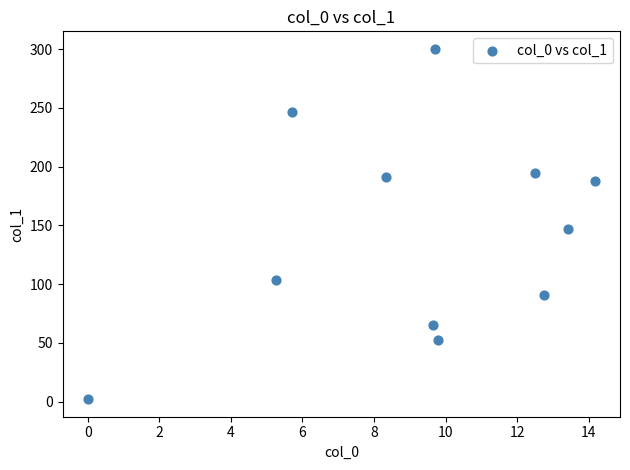

What is the range of X values (max minus min)?

14.2